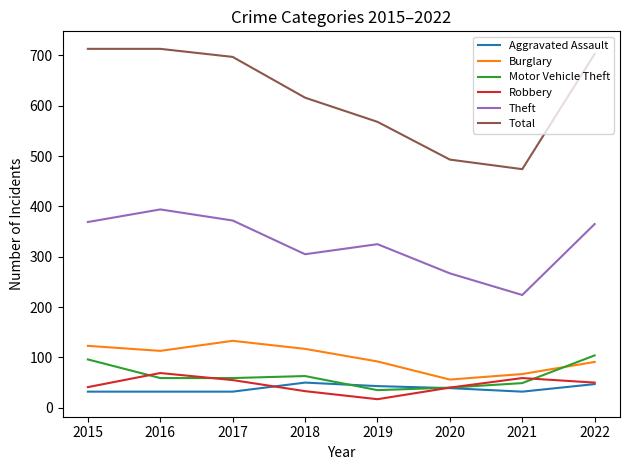

Is the value of Total at 2019 greater than the value of Burglary at 2015?

Yes